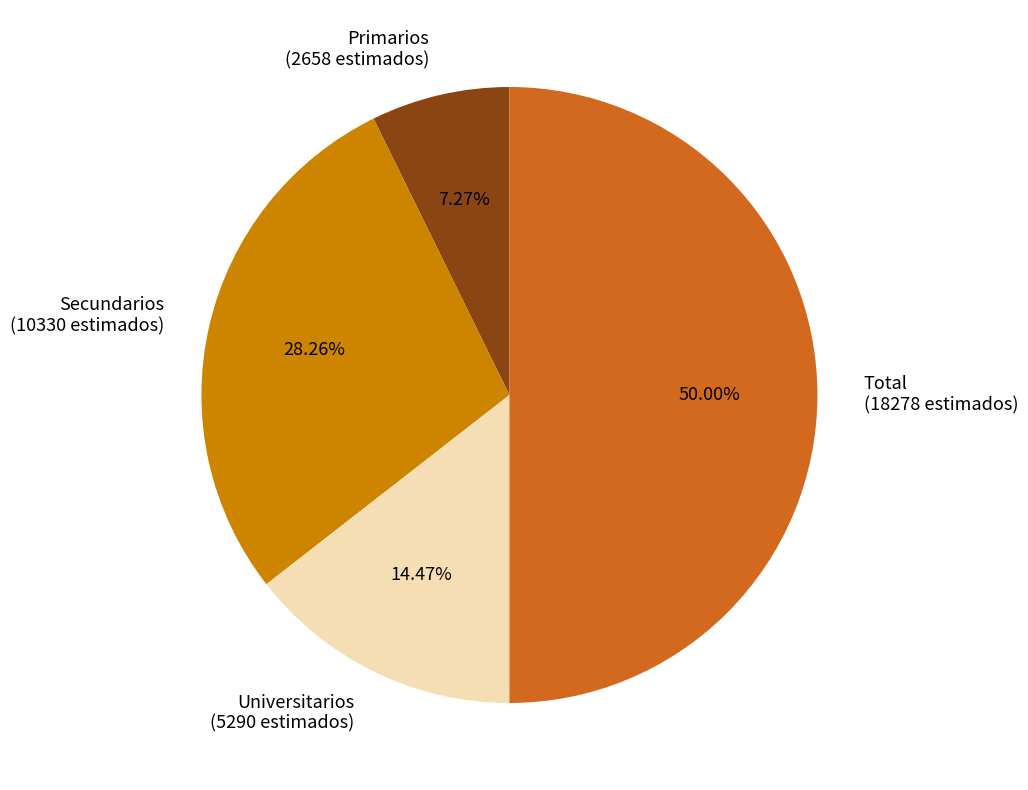

How many slices are in this pie chart?

4